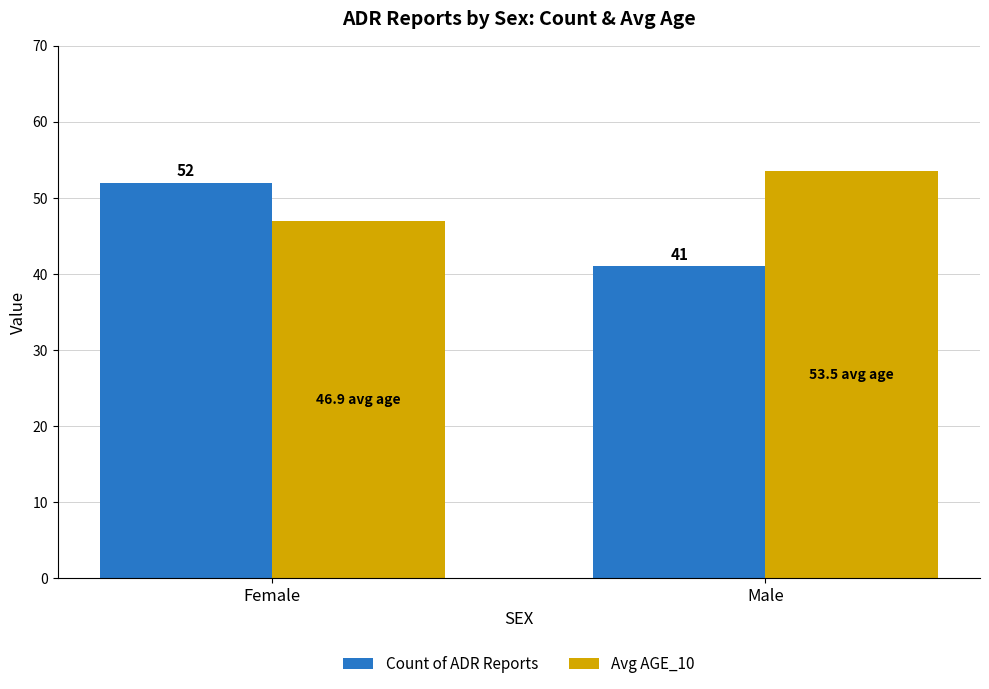

List the series in order of their peak value, highest first.

Avg AGE_10, Count of ADR Reports